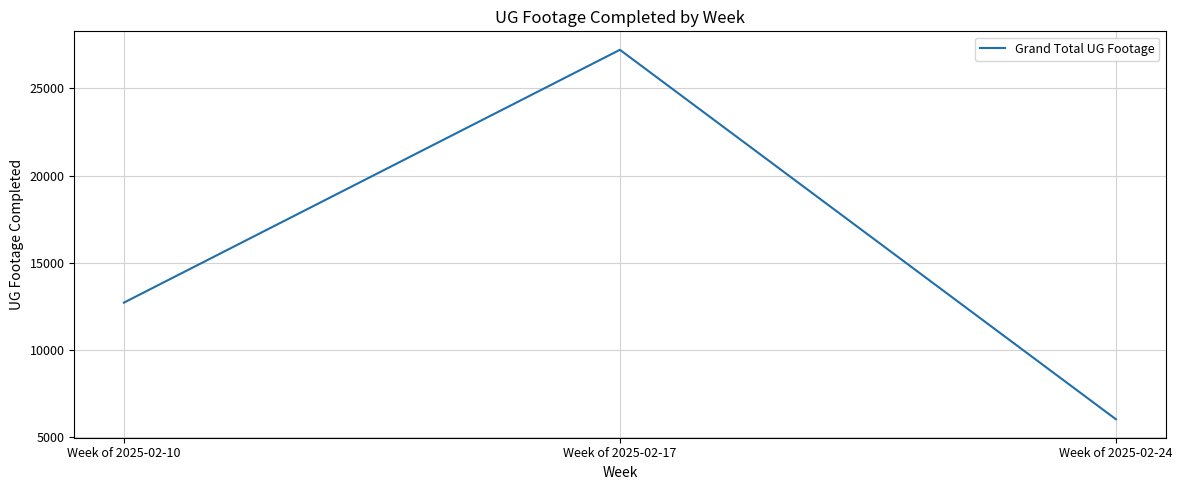

What is the average value?

15322